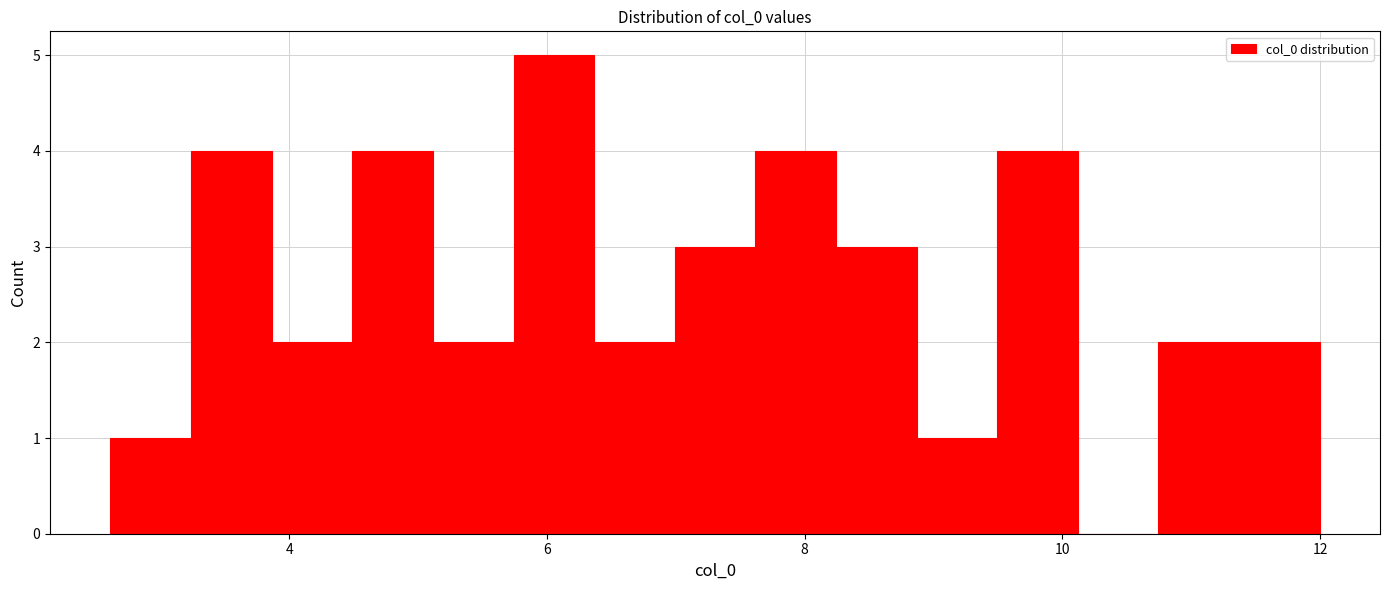

Read against the x-axis, roughly where is the centre of the tallest bar?

6.0